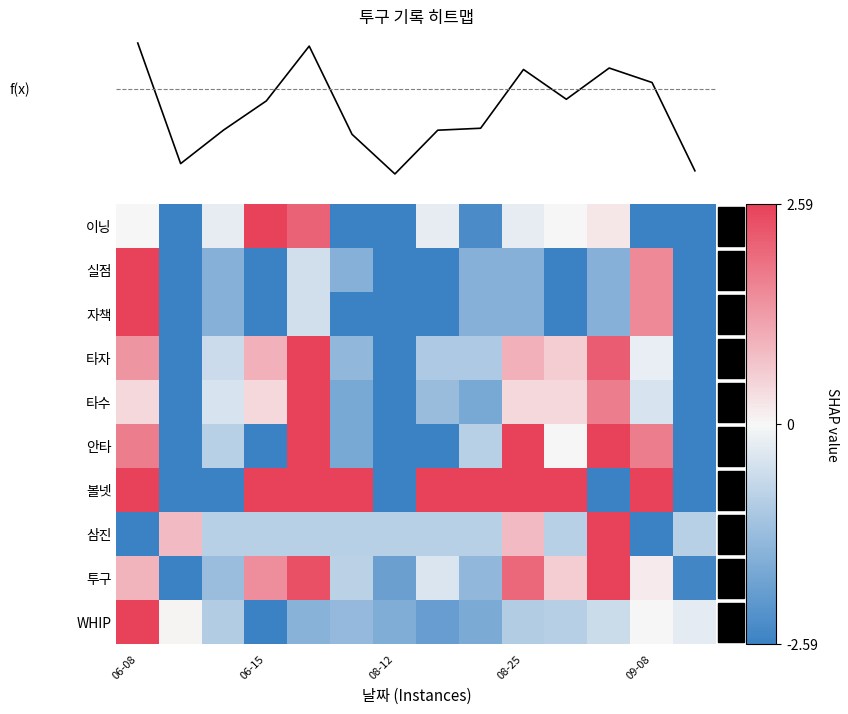

What value does the WHIP series have at 06-08?

1.0